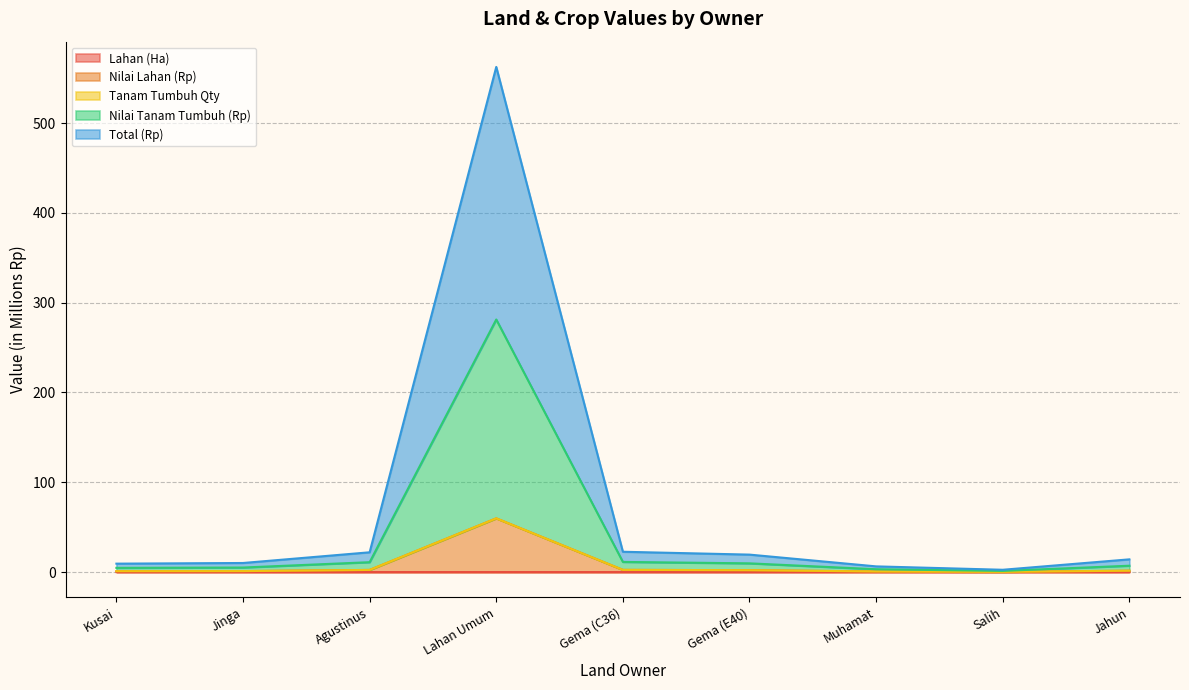

True or false: Lahan (Ha) and Tanam Tumbuh Qty intersect in this chart.

False